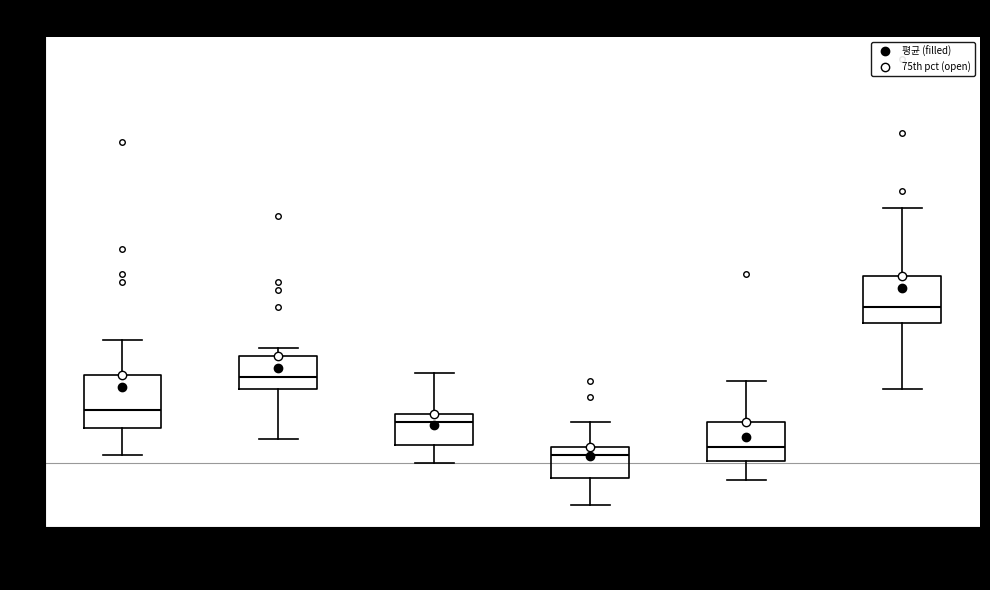

Which box has the highest median line?

[기] 서울